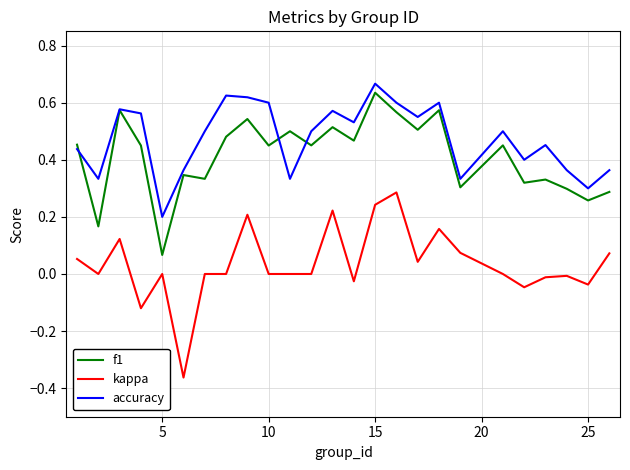

True or false: kappa and f1 cross at least once.

False